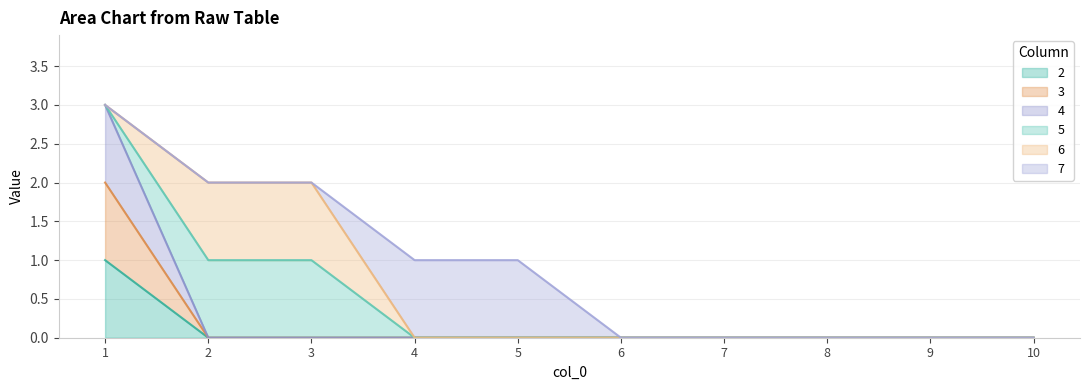

Where is 4 nearest to the value 1?

2